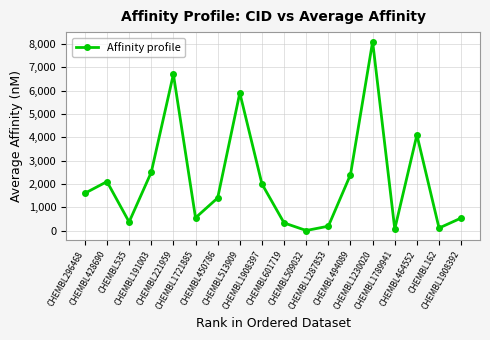

How many points are lower than both their immediate neighbors (excluding endpoints)?

5